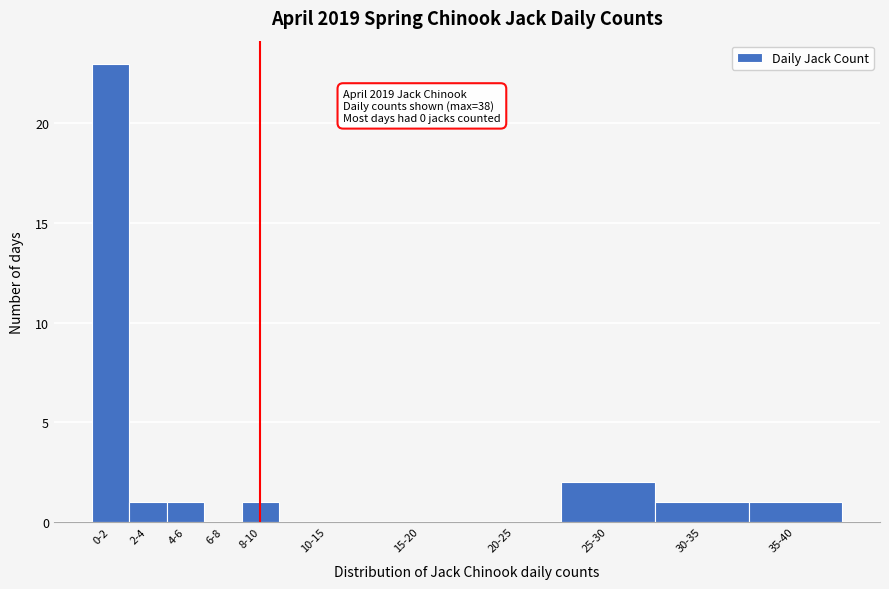

Reading right to left, transcribe all the data shown in this chart.

35-40=1	30-35=1	25-30=2	20-25=0	15-20=0	10-15=0	8-10=1	6-8=0	4-6=1	2-4=1	0-2=23